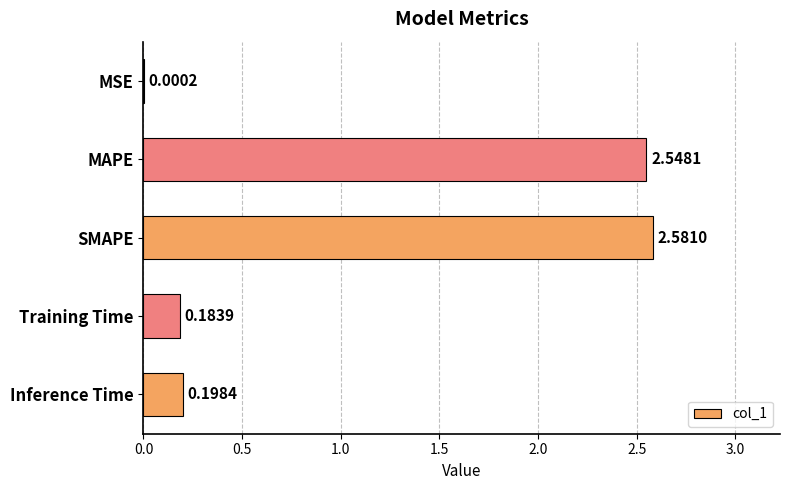

Where is the data nearest to the value 1?

Inference Time